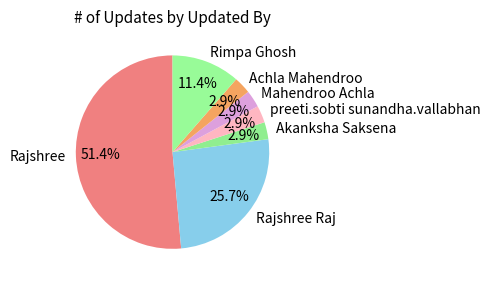

Which has a higher value, Rimpa Ghosh or Mahendroo Achla?

Rimpa Ghosh